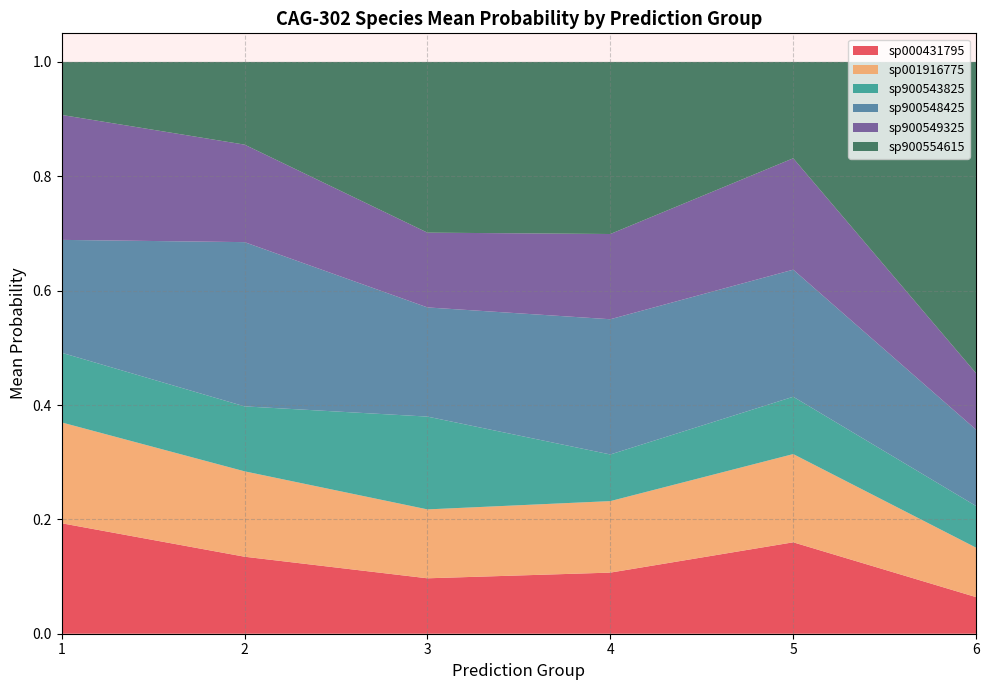

At which label does sp000431795 reach its minimum?

6